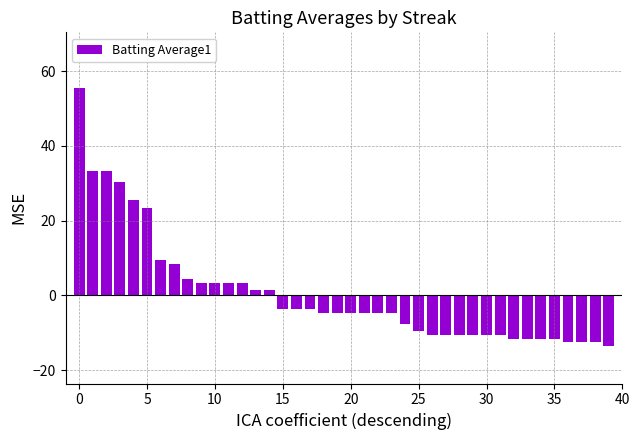

What is the difference between the second highest and minimum values?

47.0